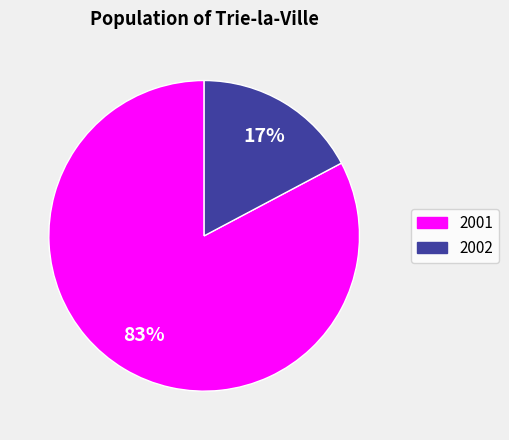

Count the number of slices in the pie.

2